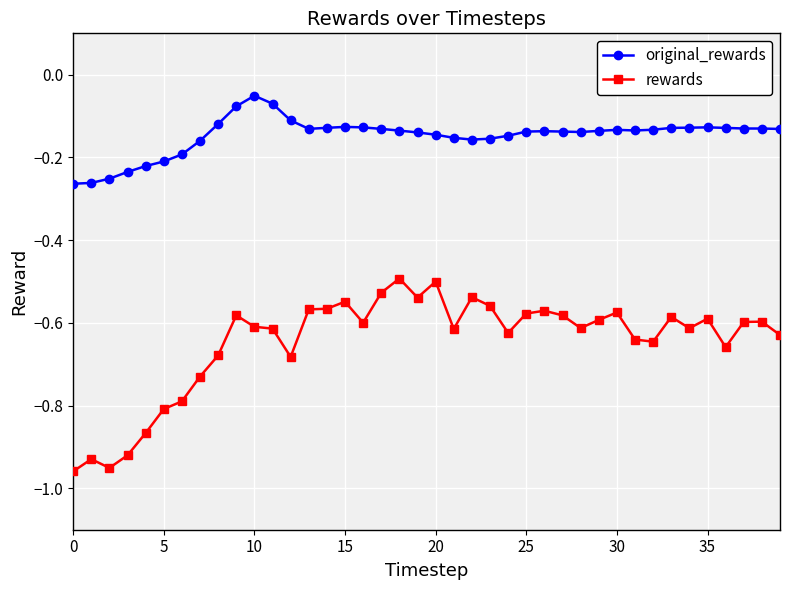

List the series in order of their overall mean, lowest first.

rewards, original_rewards